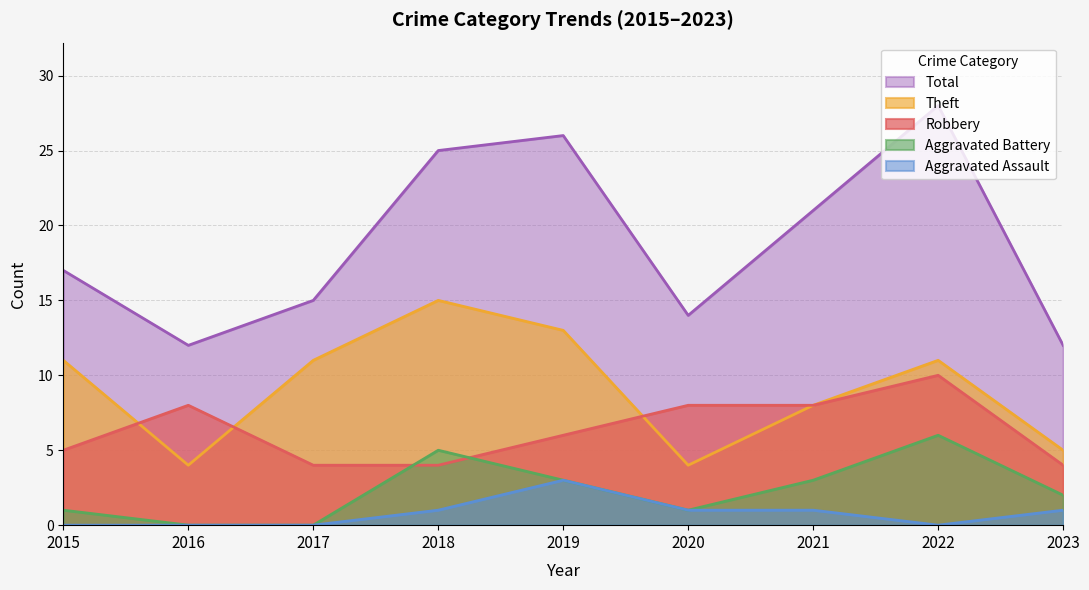

At 2017, list the series in order from largest to smallest.

Total, Theft, Robbery, Aggravated Battery, Aggravated Assault